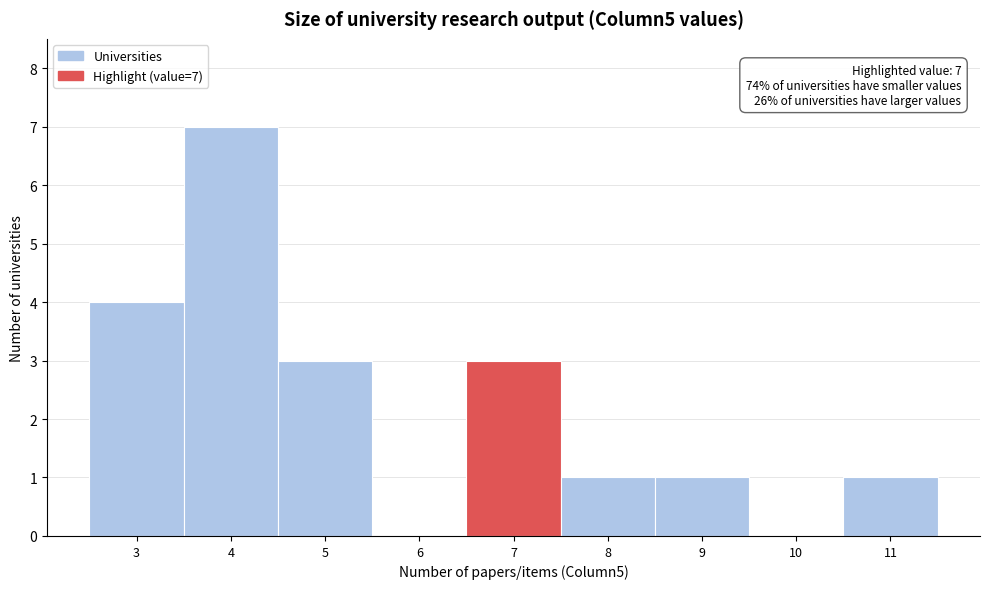

Over which range of the x-axis is the bar tallest?

3.5 to 4.5